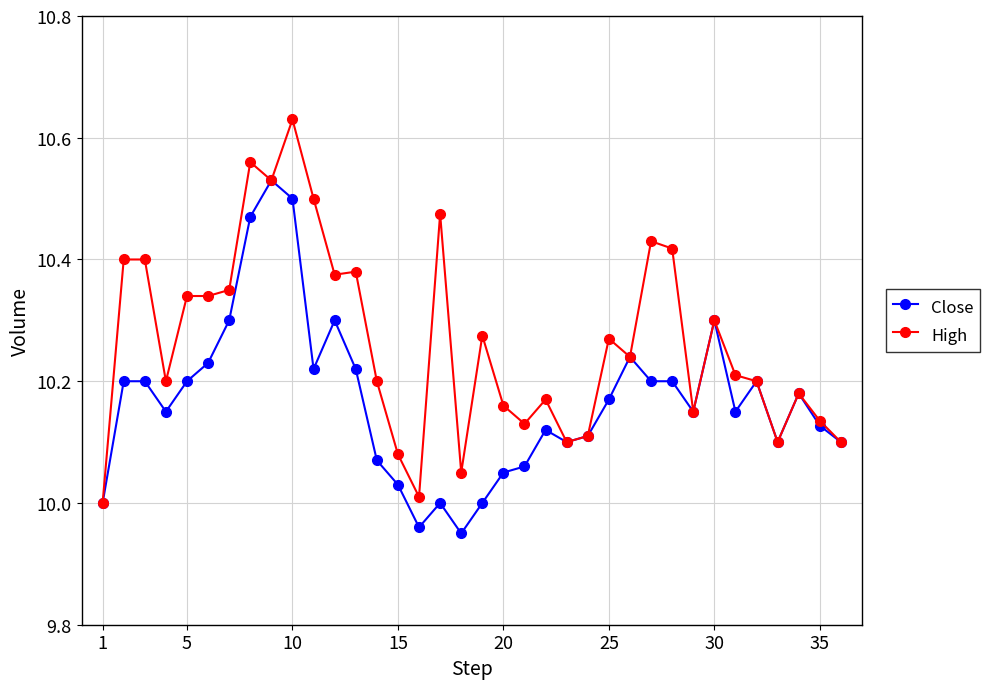

Rank the series by their maximum value, from lowest to highest.

Close, High